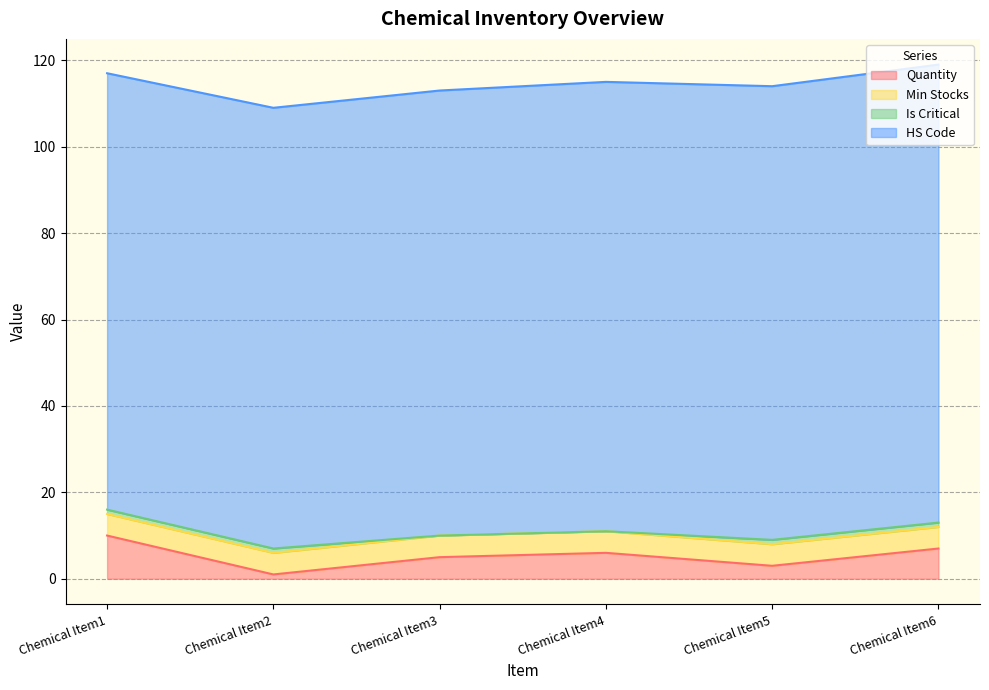

At which category is the sum across all series the highest?

Chemical Item6